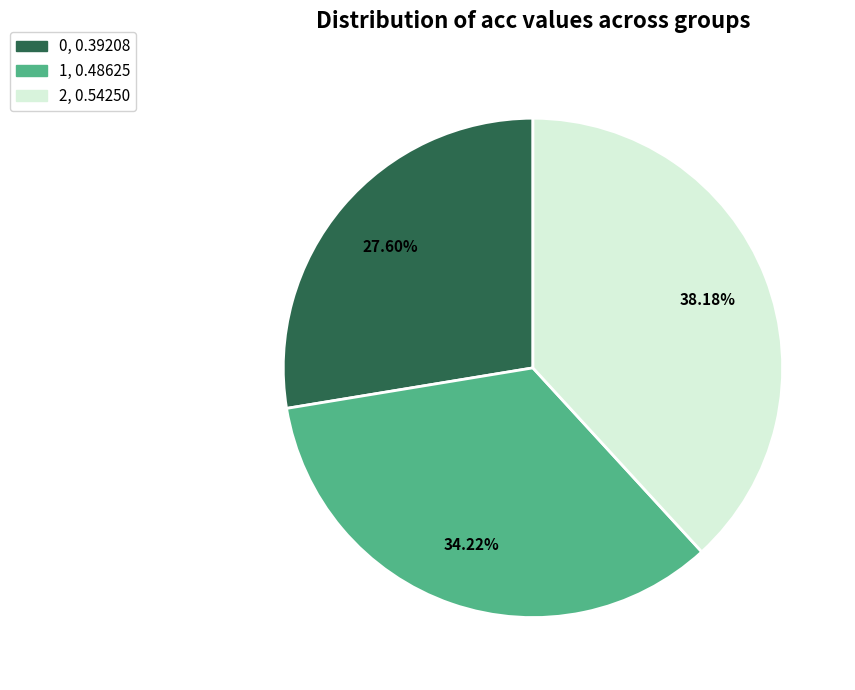

Rank the categories by value from highest to lowest.

2, 1, 0